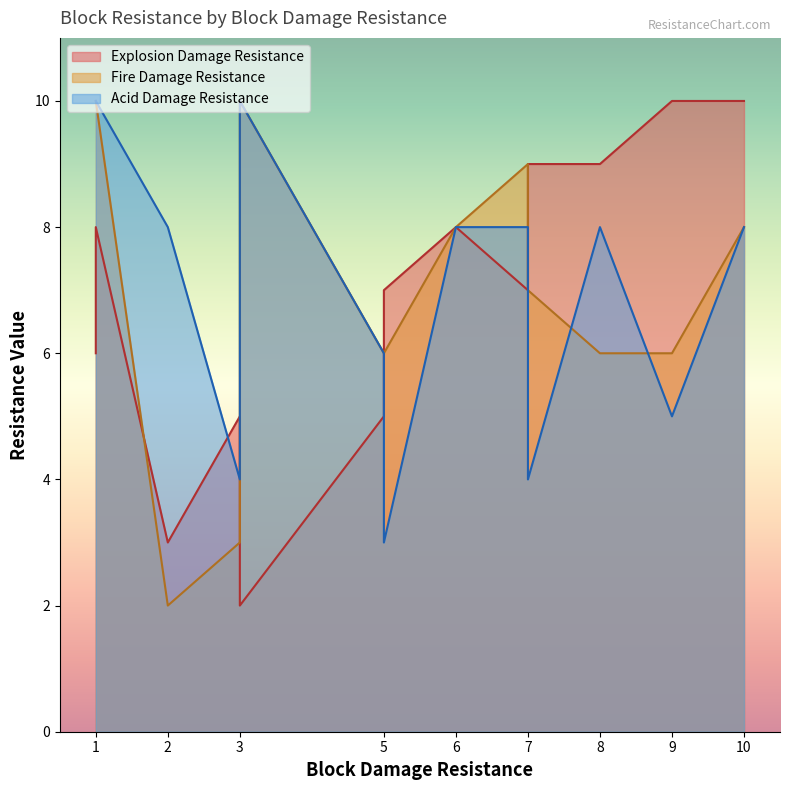

Count the Block Damage Resistance values in the range 3 to 7.

7